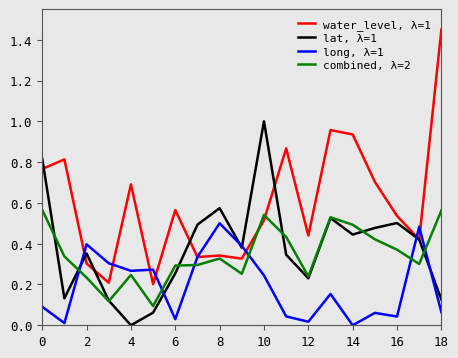

Does the chart have visible grid lines?

No